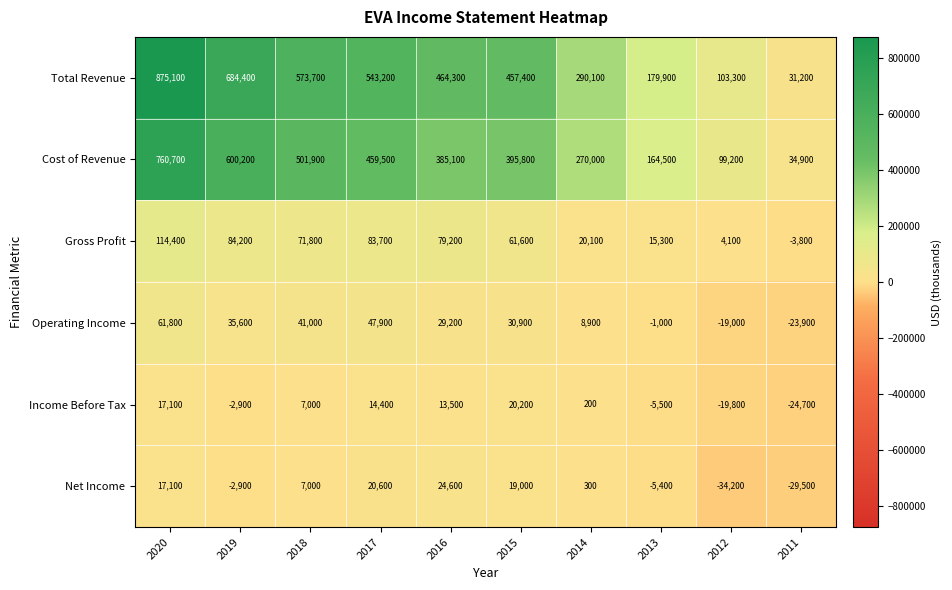

Rank the series by their maximum value, from highest to lowest.

Total Revenue, Cost of Revenue, Gross Profit, Operating Income, Net Income, Income Before Tax